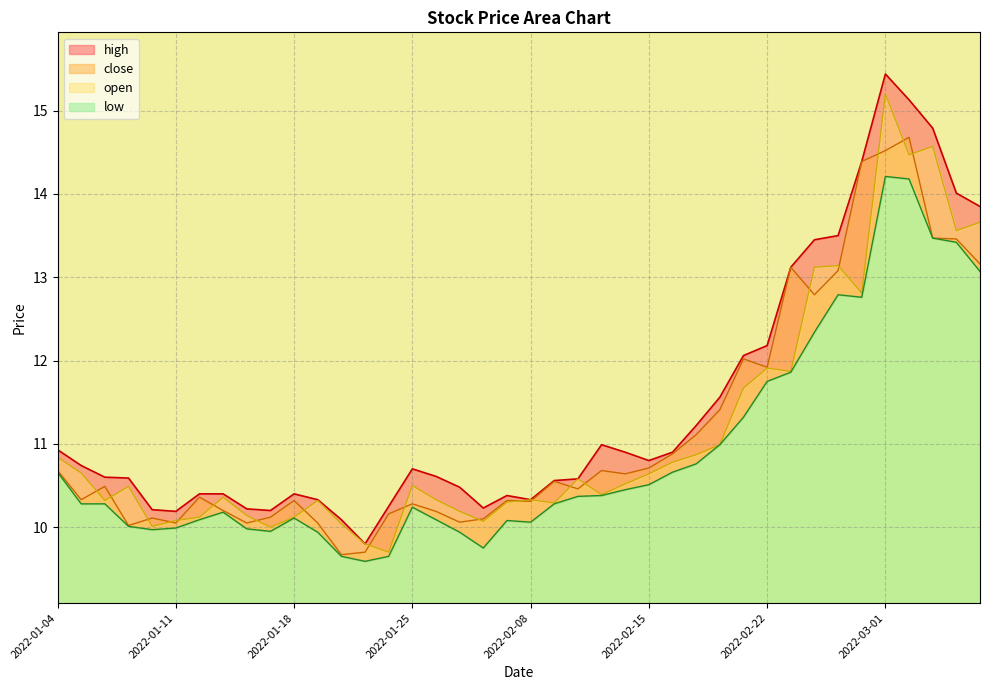

Between 2022-01-21 and 2022-02-15, which is larger?

2022-02-15